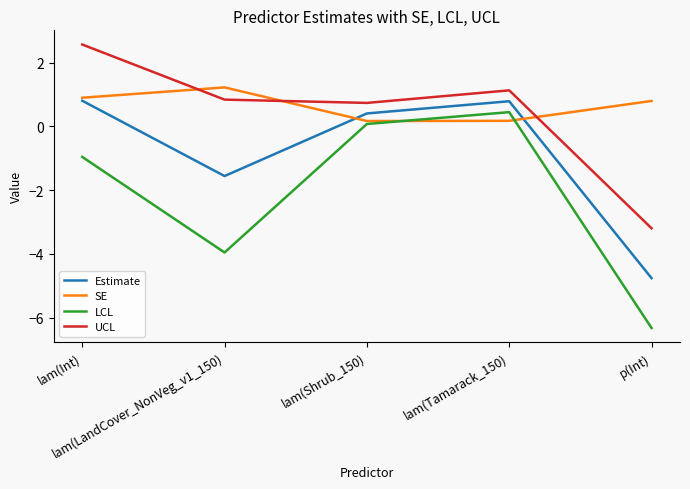

At which label is Estimate closest to -1?

lam(LandCover_NonVeg_v1_150)